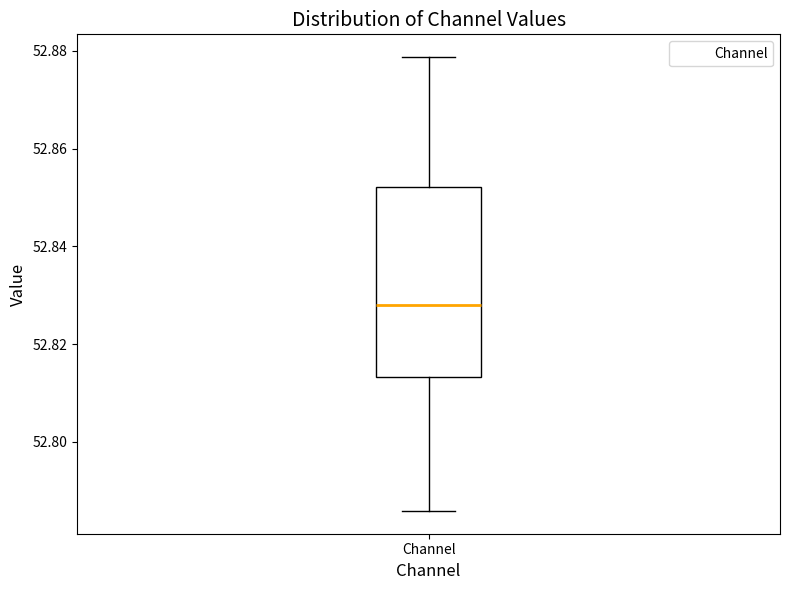

Read this box plot against the y-axis: the position of the median line, the range covered by the box, and the ends of both whiskers. The values are not printed on the chart, so give them approximately, as read against the axis.

median 52.828, box 52.814 to 52.852, whiskers 52.786 to 52.878